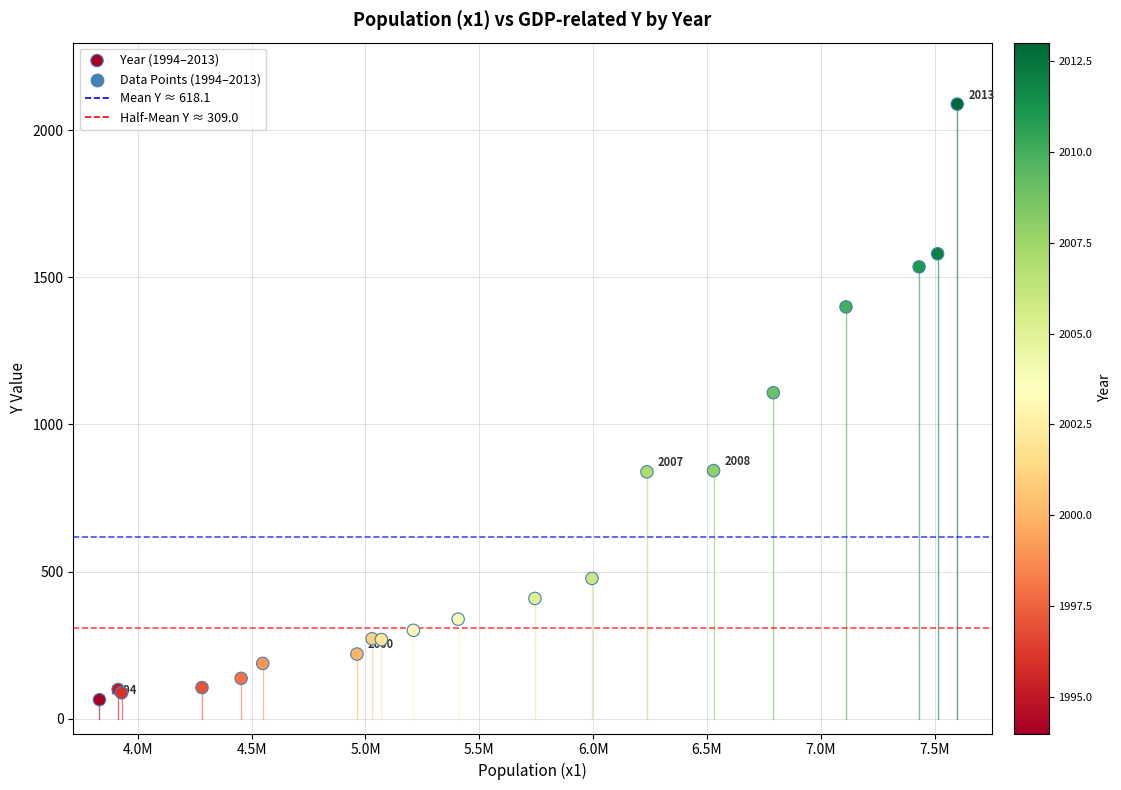

What Y value in the scatter plot is closest to 1076?

1107.7